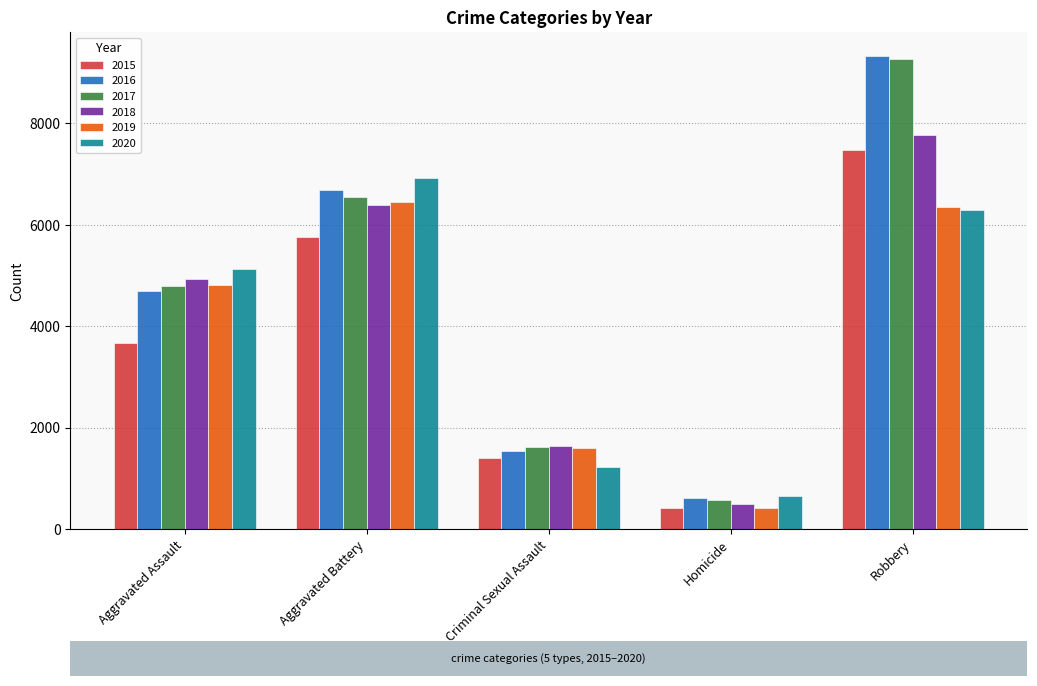

What is the total value across all series at Aggravated Assault?

28015